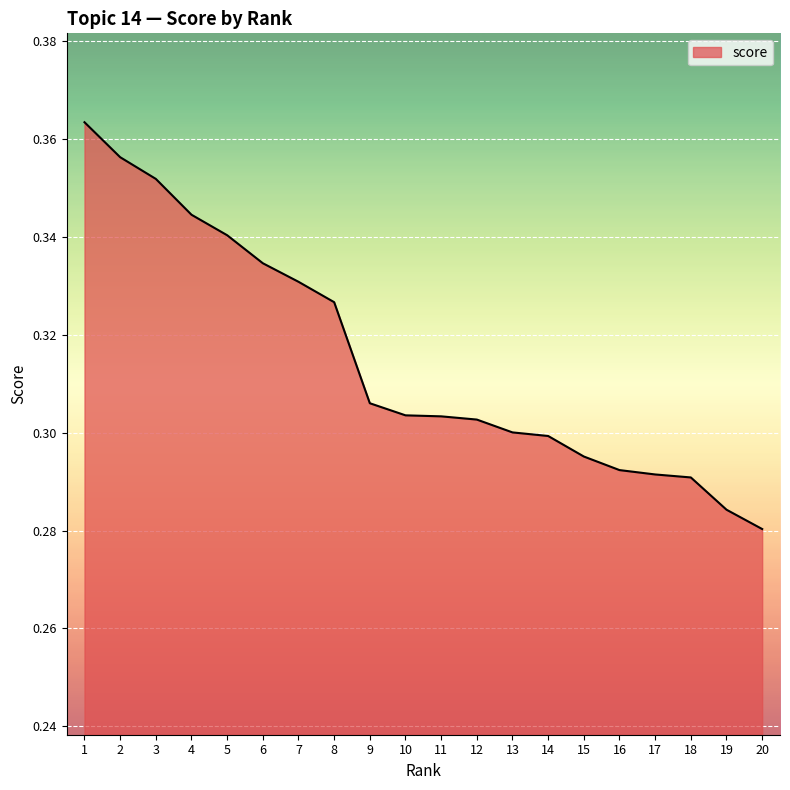

The value at 7 is 0.3. True or false?

True